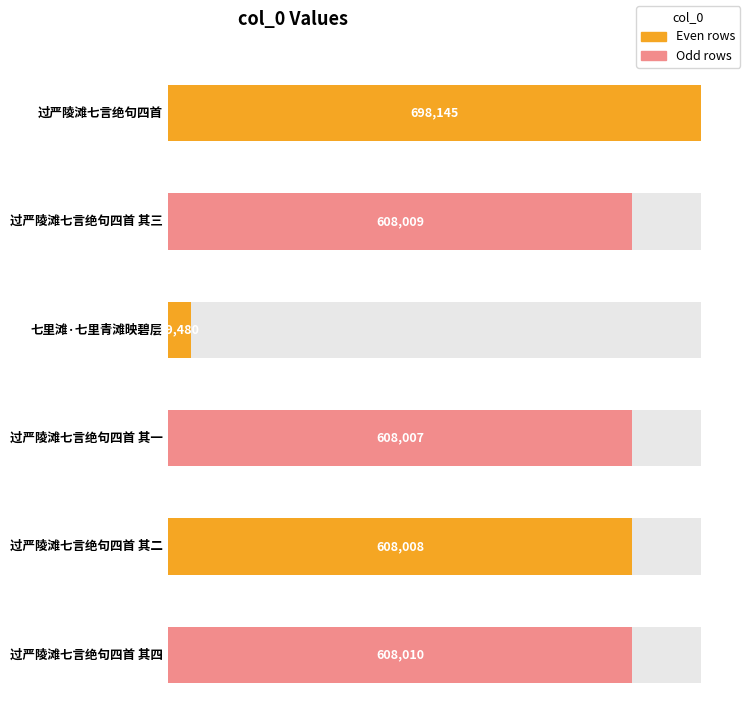

What is the greatest value displayed?

698145